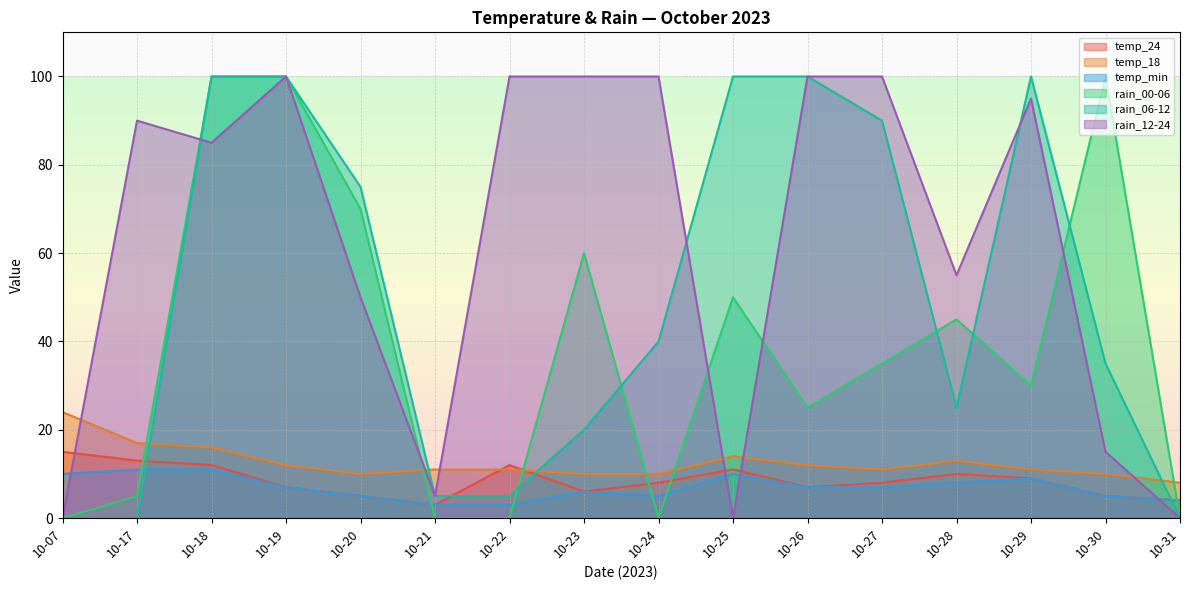

Reading right to left, what are all the values shown in this chart?

temp_24: 4	5	9	10	8	7	11	8	6	12	3	5	7	12	13	15
temp_18: 8	10	11	13	11	12	14	10	10	11	11	10	12	16	17	24
temp_min: 4	5	9	8	7	7	10	5	6	3	3	5	7	11	11	10
rain_00-06: 0	100	30	45	35	25	50	0	60	0	0	70	100	100	5	0
rain_06-12: 0	35	100	25	90	100	100	40	20	5	5	75	100	100	0	0
rain_12-24: 0	15	95	55	100	100	0	100	100	100	5	50	100	85	90	0